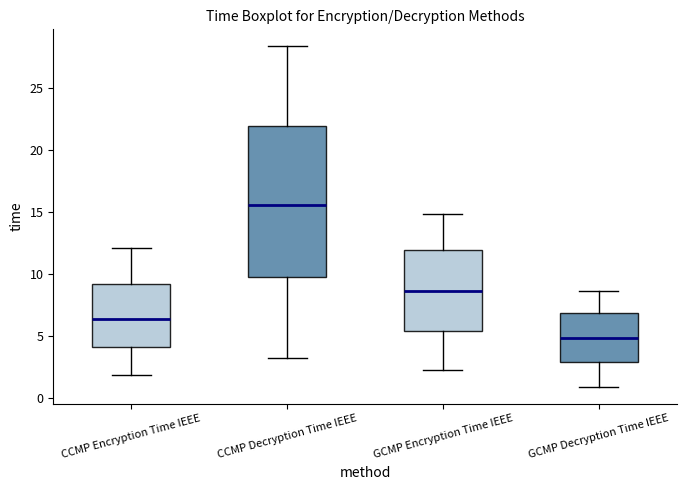

Where does the lower whisker of the box for GCMP Decryption Time IEEE end on the y-axis? The values are not printed on the chart, so give them approximately, as read against the axis.

1.0